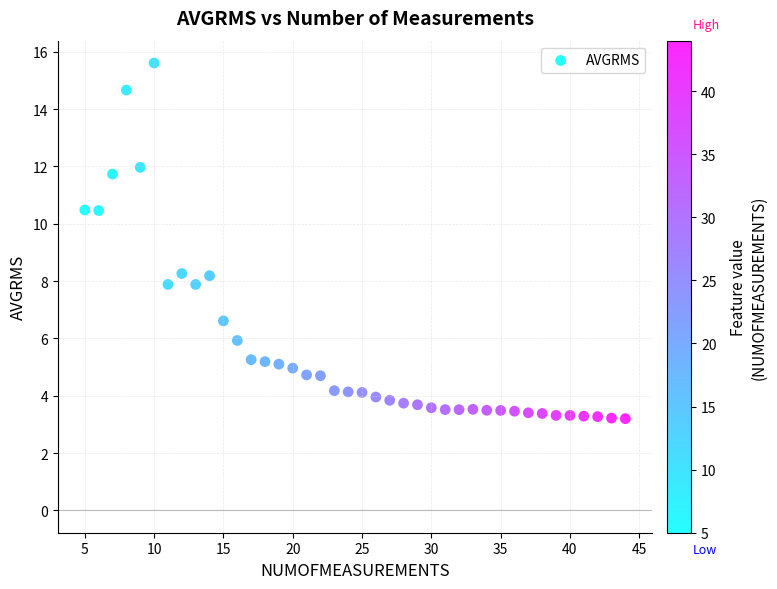

What is the range of Y values (max minus min)?

12.4